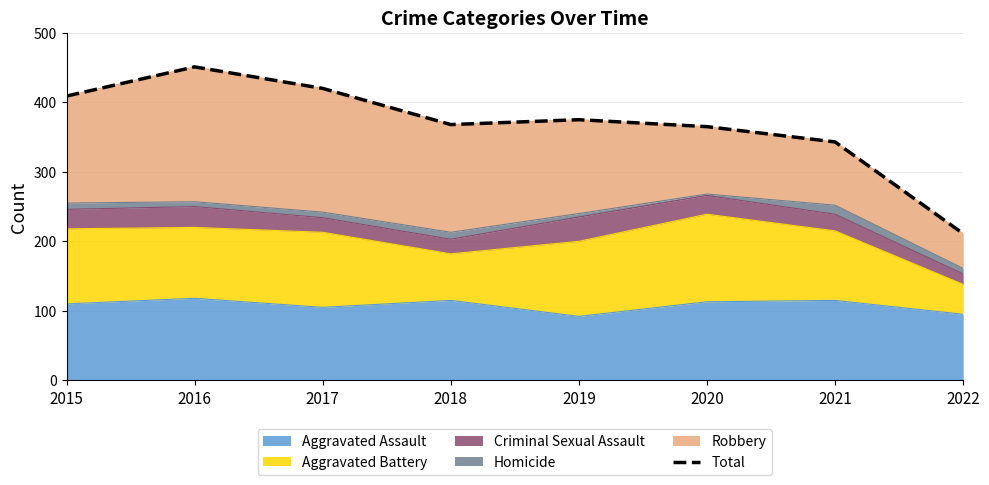

What is the approximate value at 2015?

409